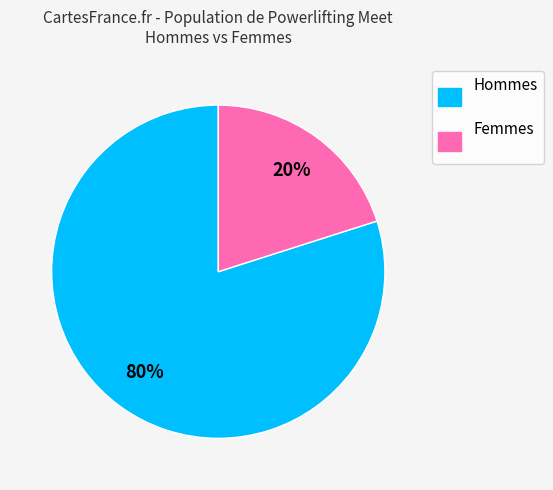

Rank the categories by value from lowest to highest.

Femmes, Hommes